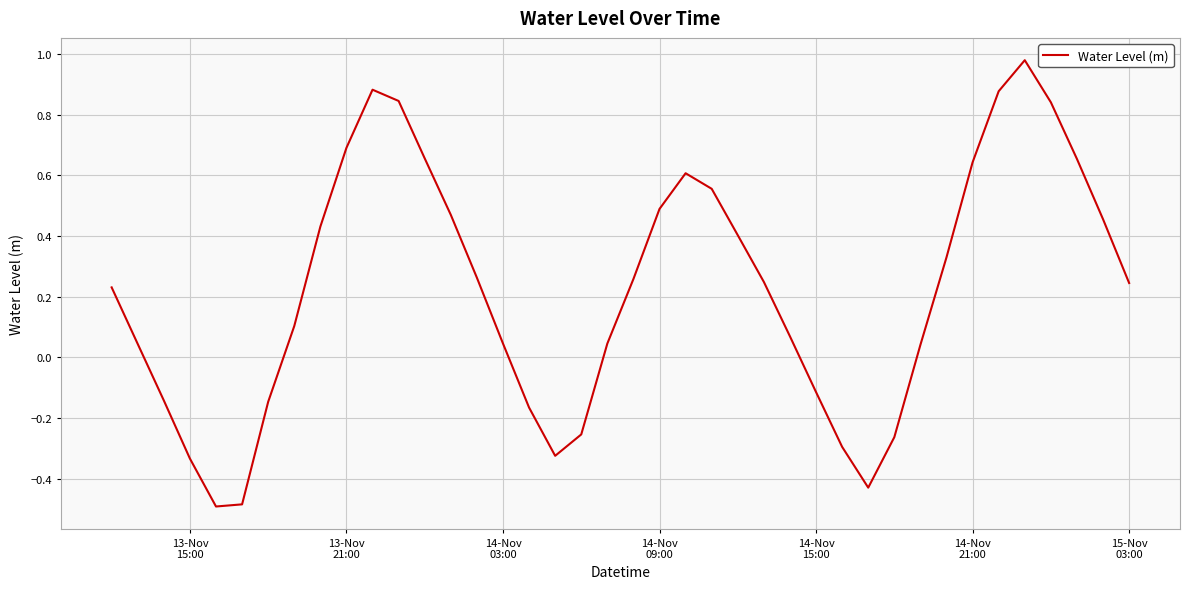

What is the smallest value displayed?

-0.5